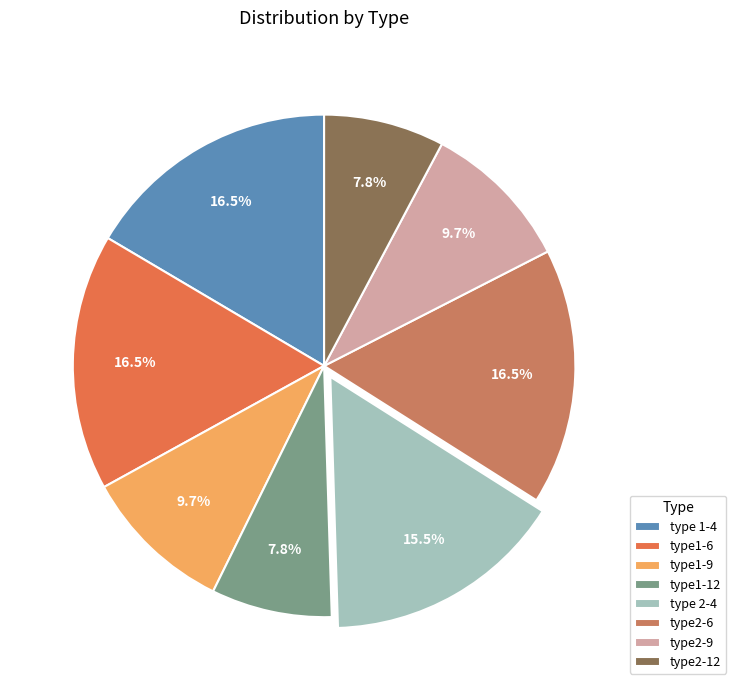

What is the smallest slice in the pie chart?

type1-12